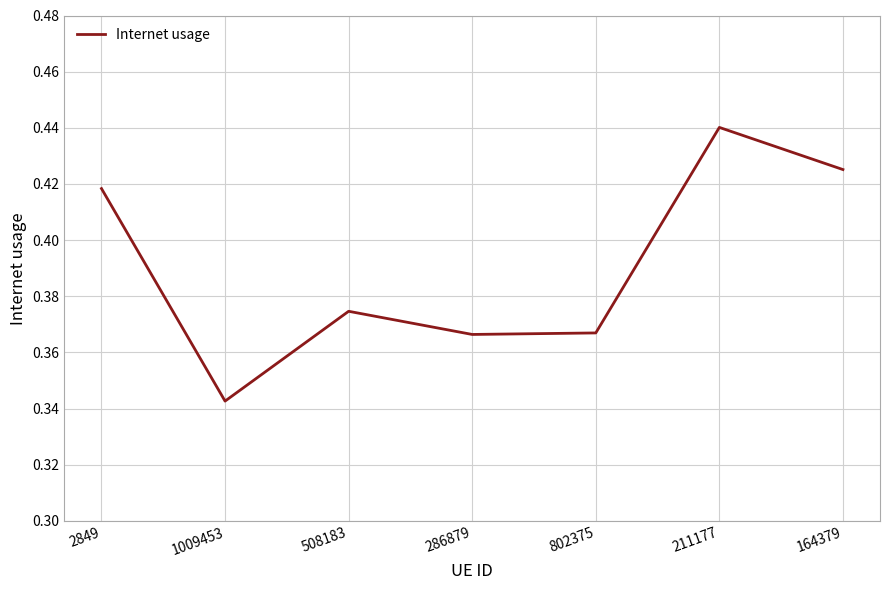

True or false: the data has more than 0 interior local peaks.

True